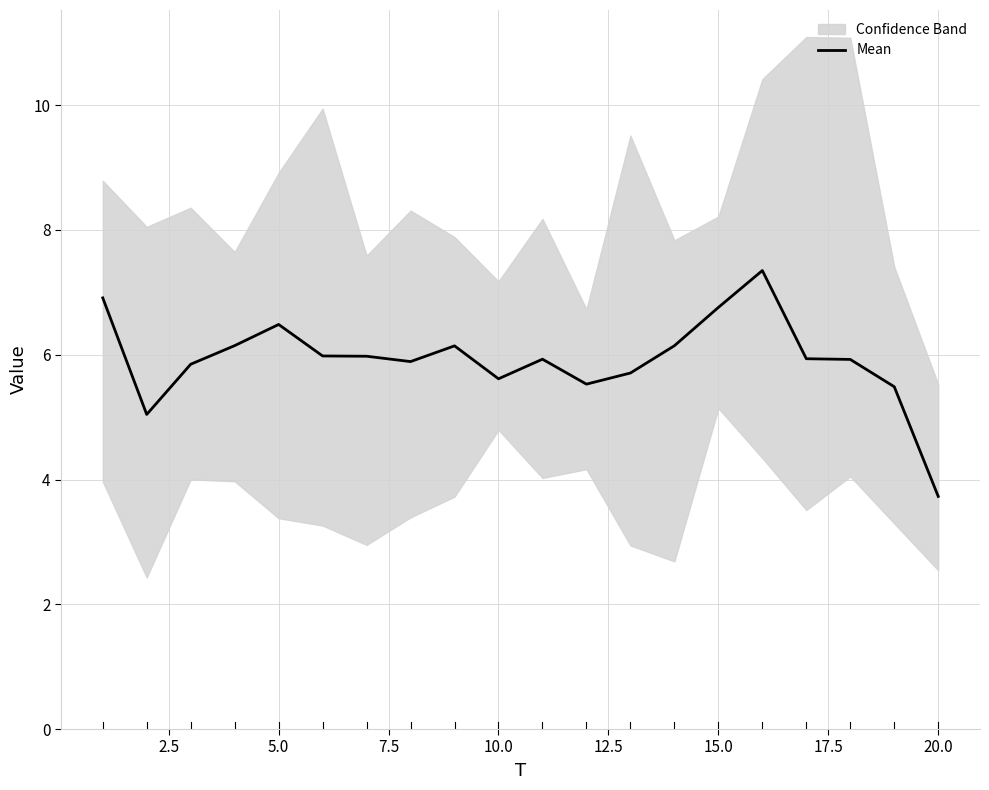

How many points are higher than both their immediate neighbors (excluding endpoints)?

4